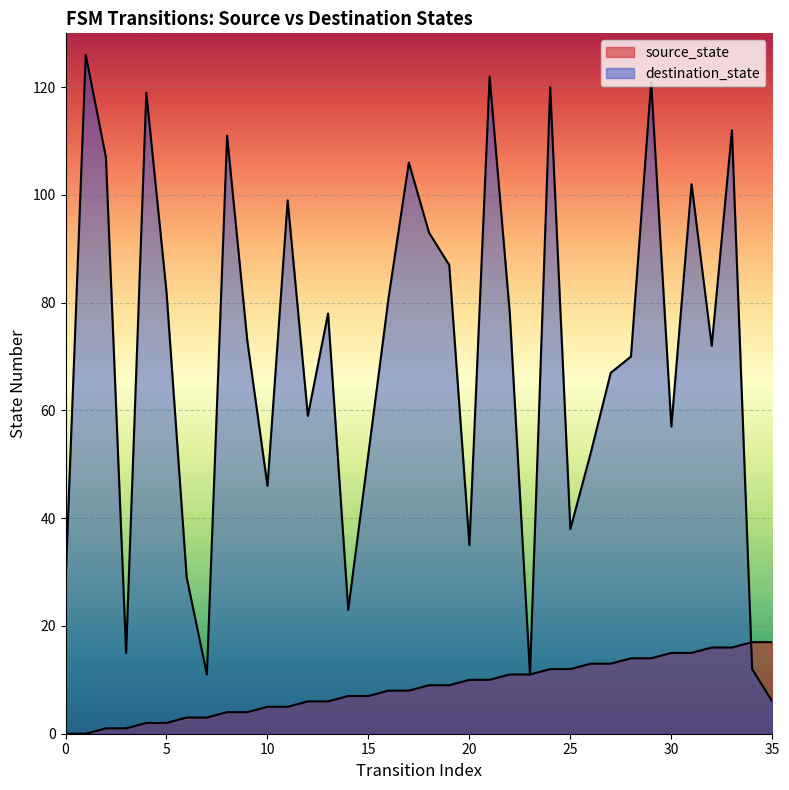

At 10, list the series in order from smallest to largest.

source_state, destination_state